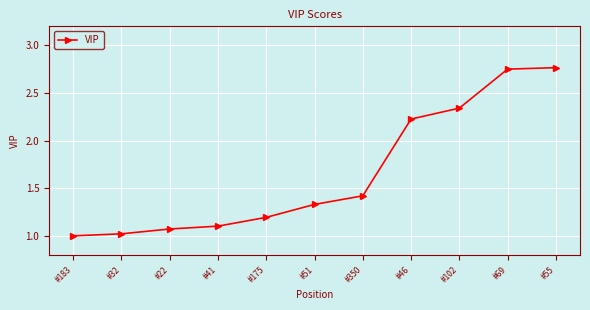

What is the smallest value displayed?

1.0